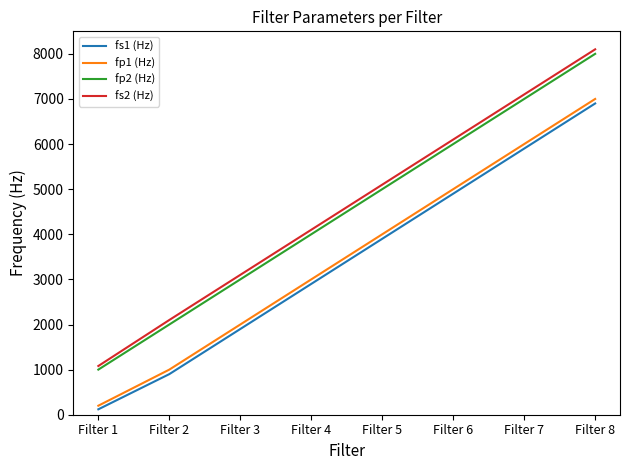

True or false: fs2 (Hz) has a value of 7100 at Filter 7.

True